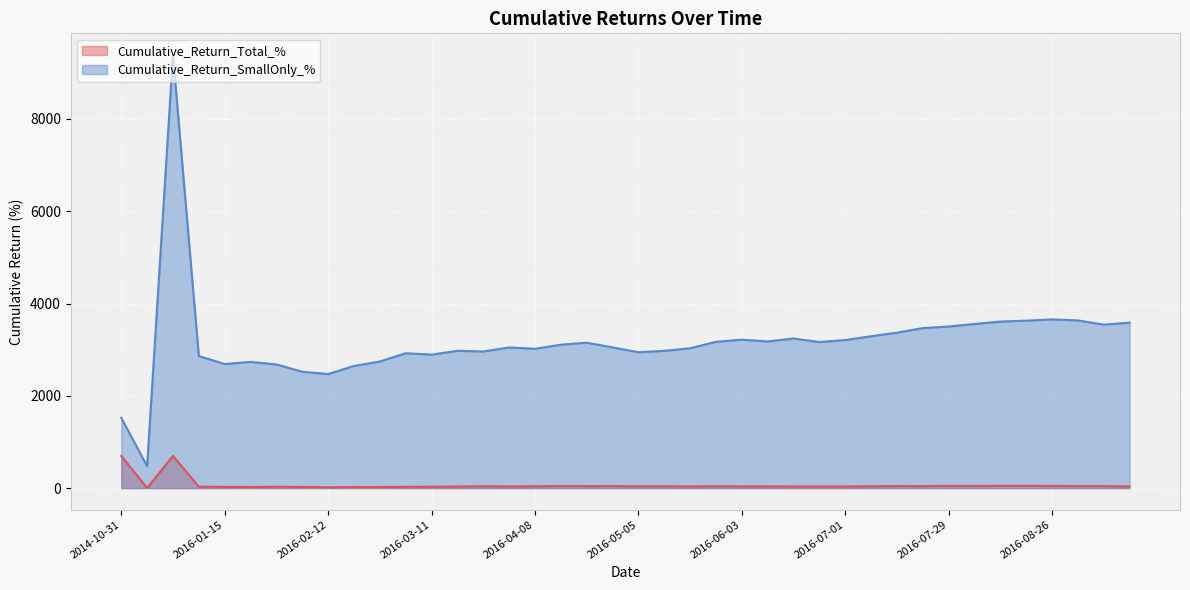

Where is the first local maximum for Cumulative_Return_Total_%?

2015-01-05